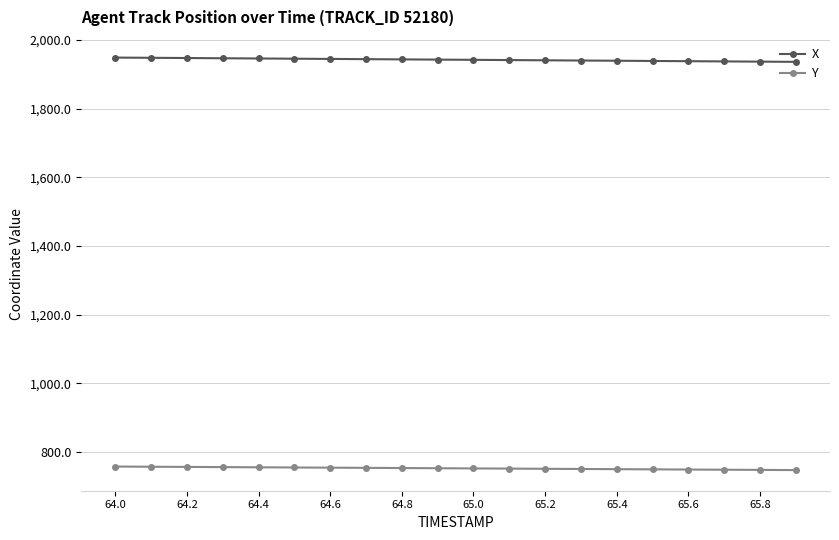

Rank the series by their maximum value, from highest to lowest.

X, Y